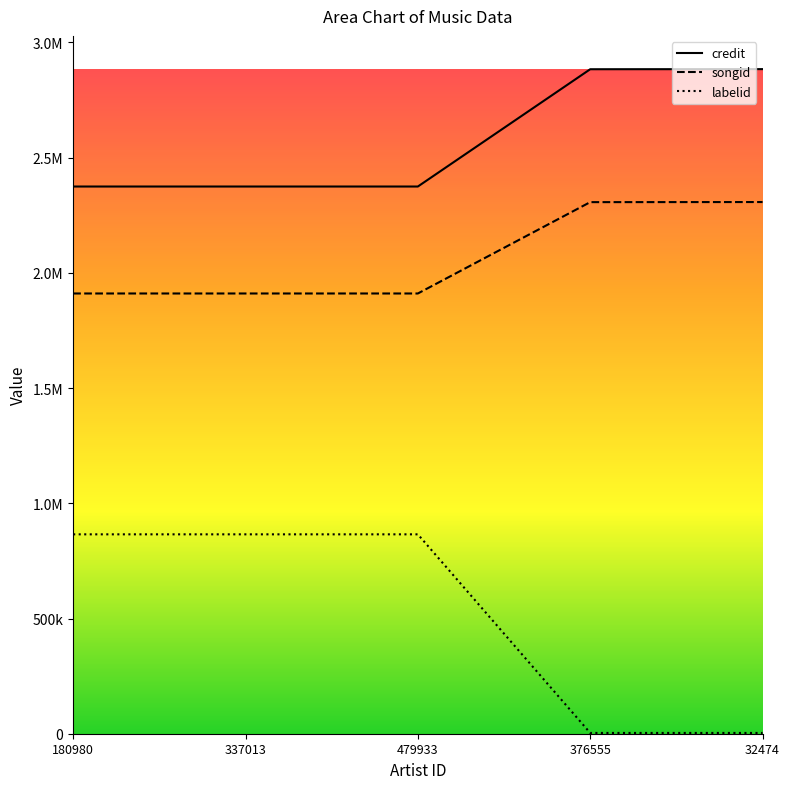

List the labels in order of songid value, largest first.

32474, 376555, 180980, 337013, 479933